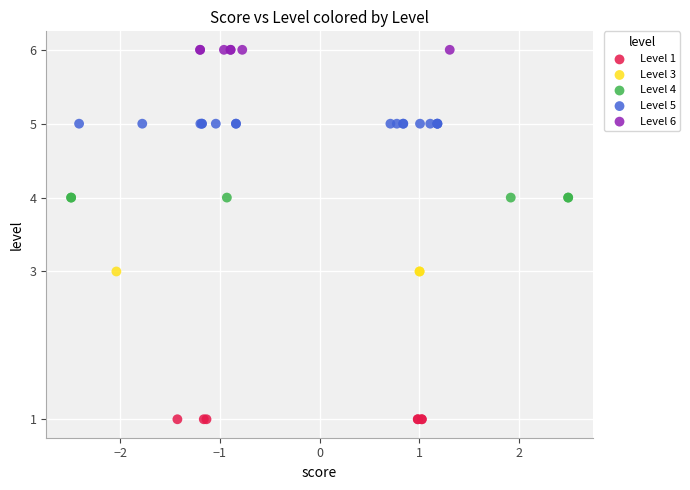

Which series reaches the maximum Y coordinate?

Level 6